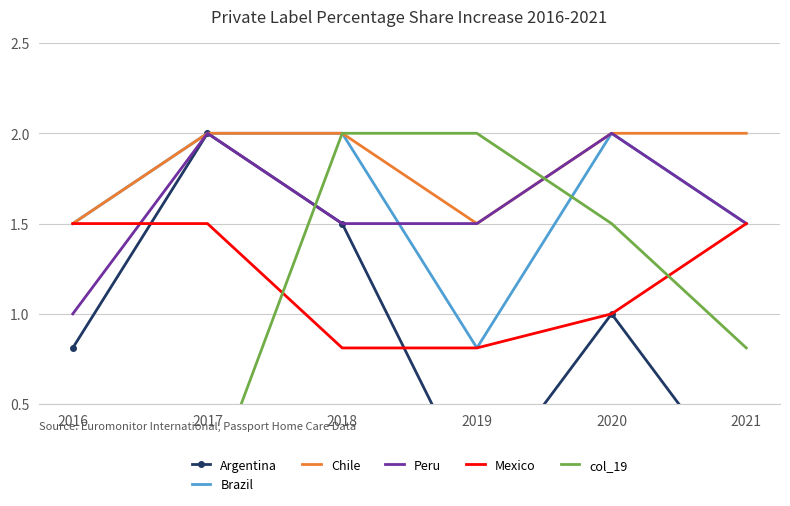

Which category has the highest value across all series?

2017